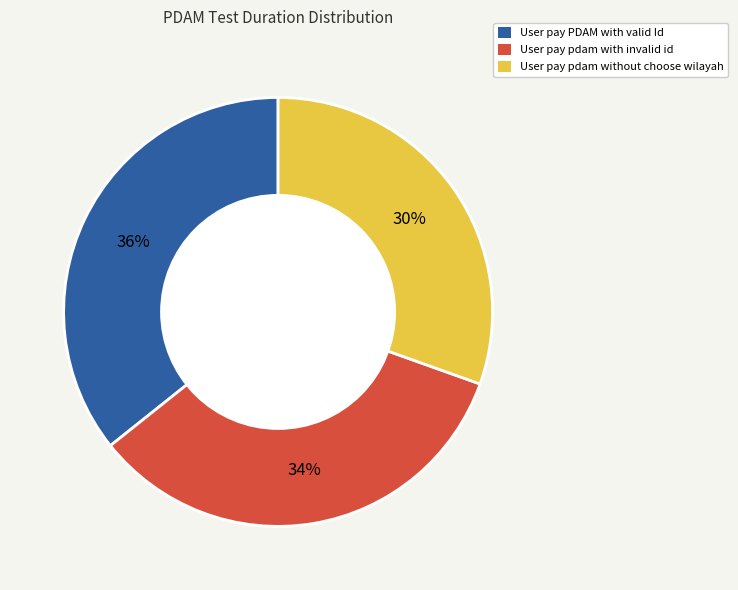

Is User pay pdam without choose wilayah the majority of the pie?

No